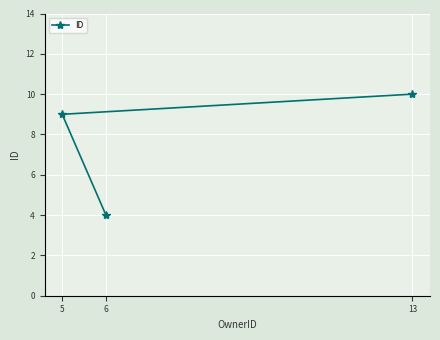

How many categories are shown in the chart?

3